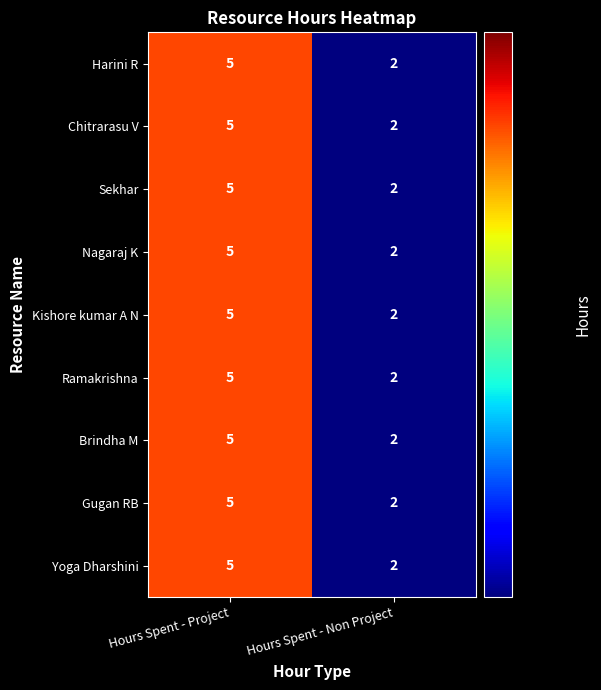

True or false: Yoga Dharshini has a value of 5 at Hours Spent - Project.

True